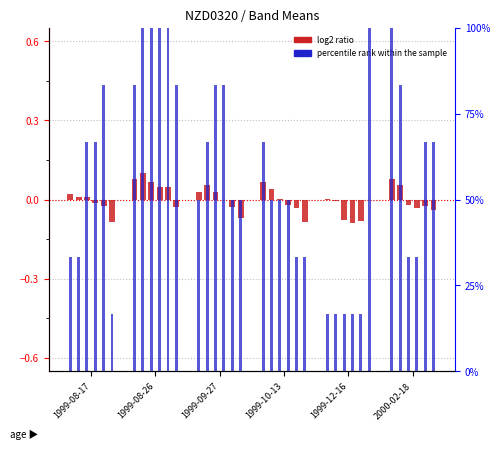

The log2 ratio series shows 0.0 at 1999-08-17. True or false?

False